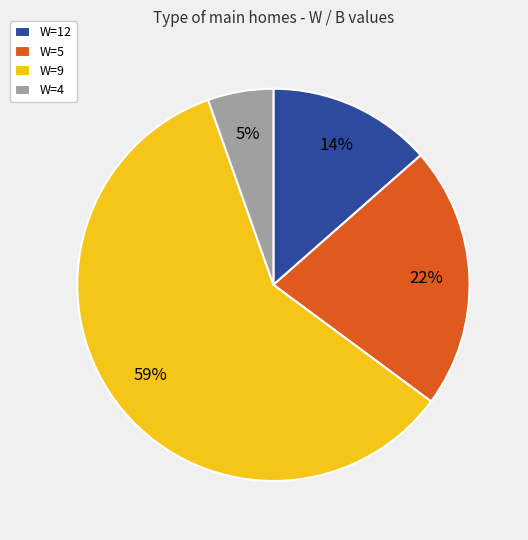

Which slice is the largest?

W=9